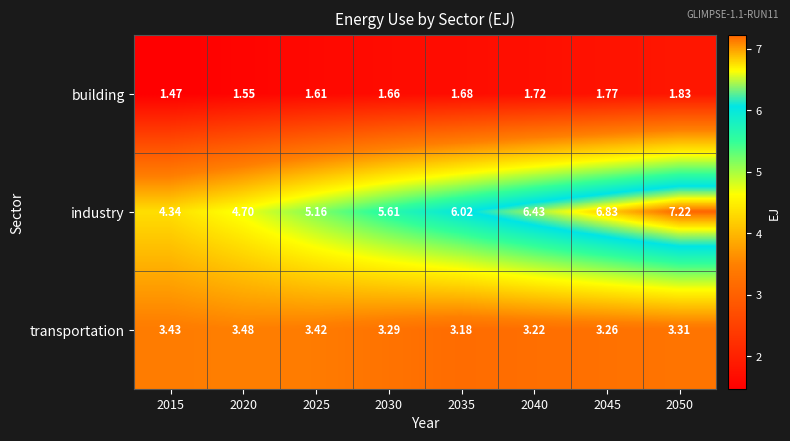

Which series has the widest spread of values?

industry